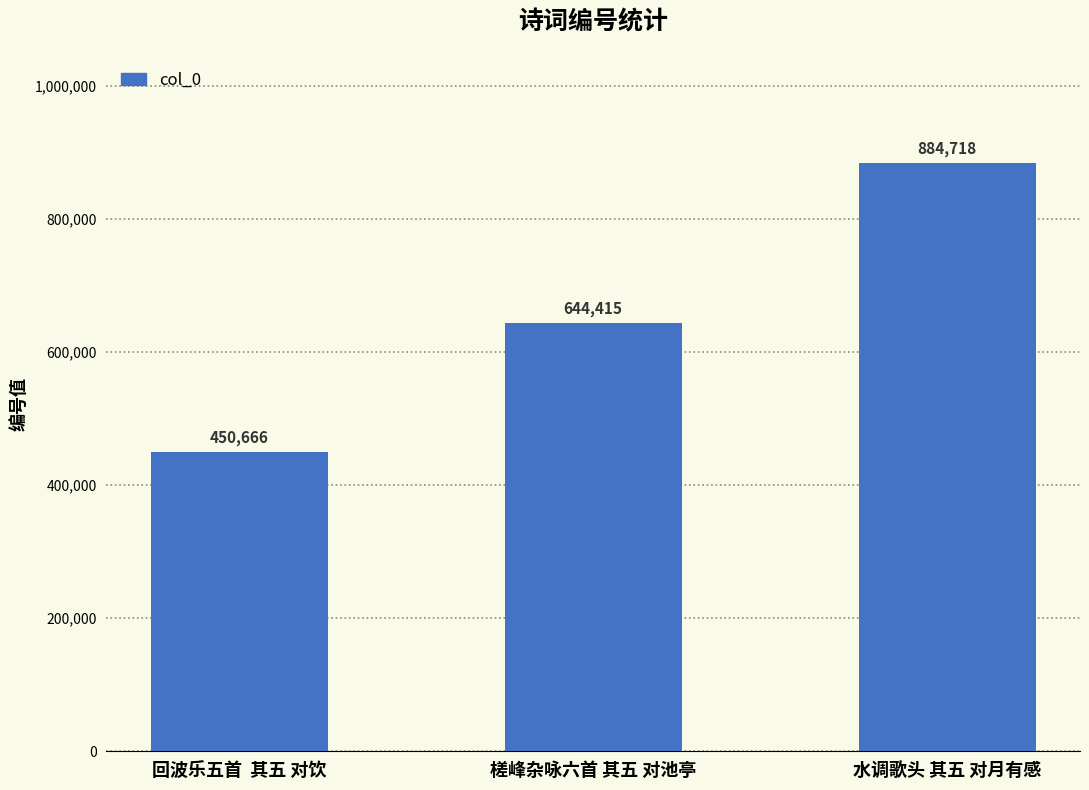

Reading left to right, transcribe all the data shown in this chart.

450666	644415	884718